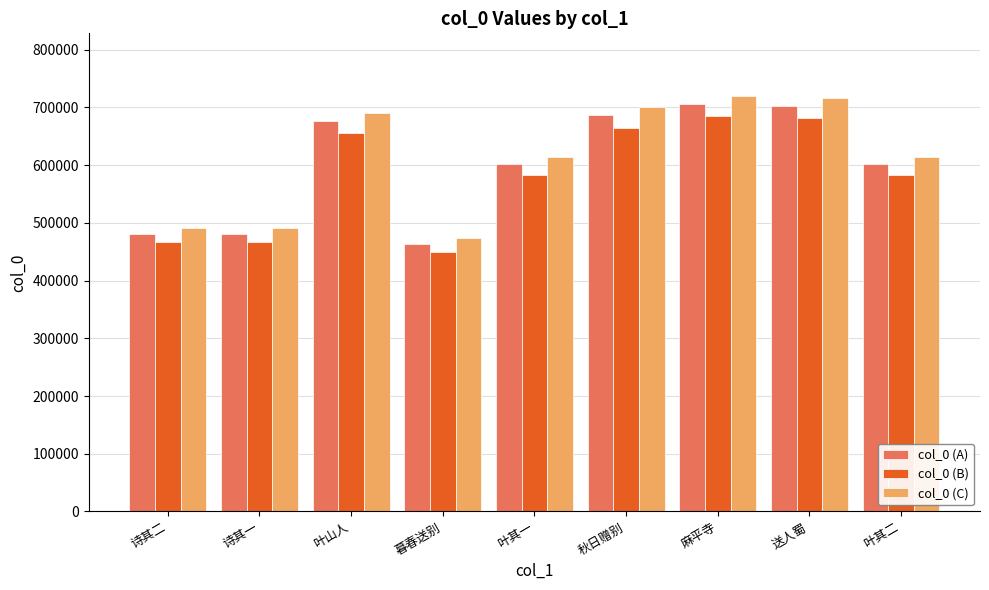

True or false: col_0 (A) has a value of 648793.0 at 诗其一.

False